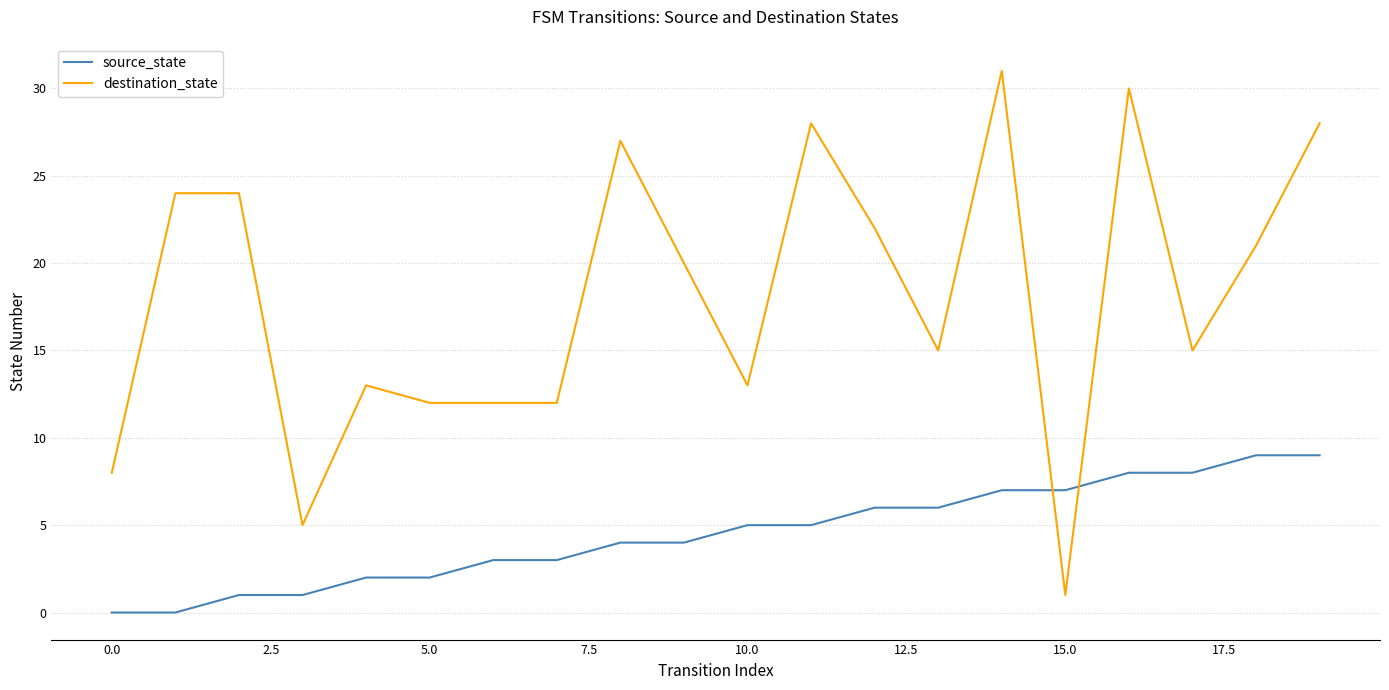

Count the number of categories in the chart.

20